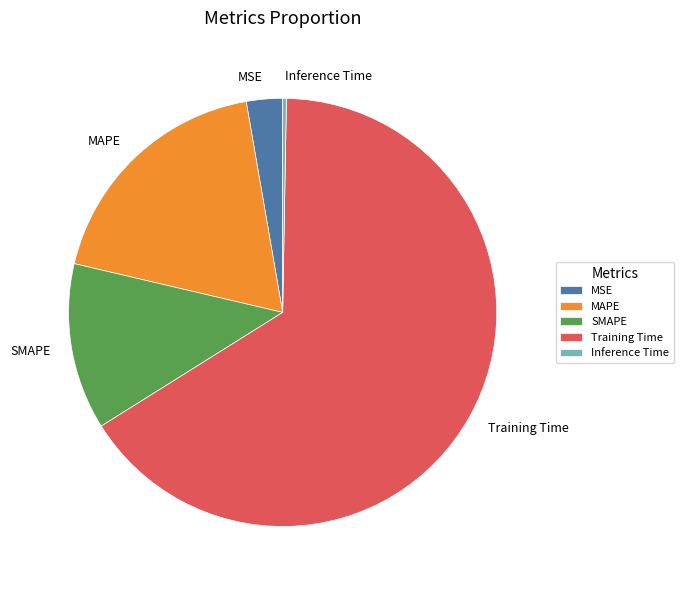

How many slices are in this pie chart?

5